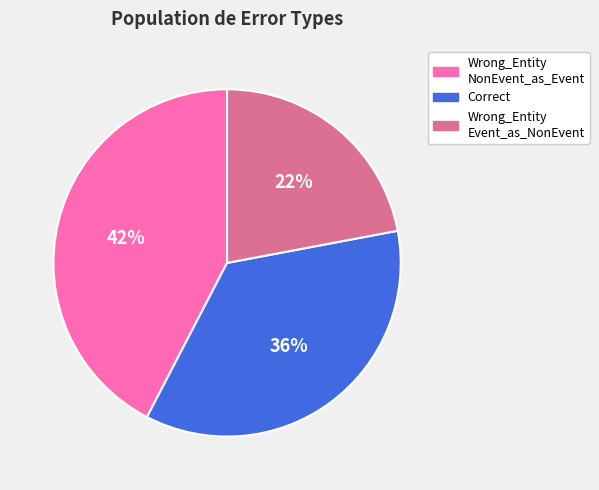

Is there any slice that represents more than half of the pie?

No